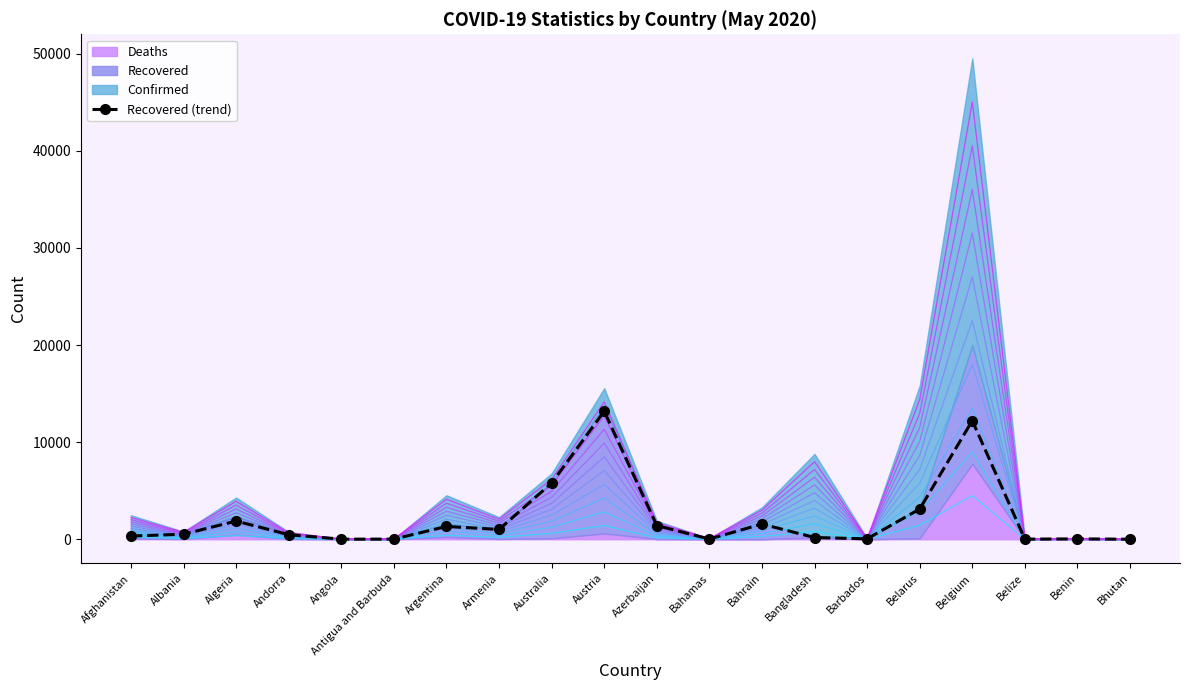

Rank the categories by value from lowest to highest.

Bhutan, Angola, Belize, Antigua and Barbuda, Bahamas, Benin, Barbados, Bangladesh, Afghanistan, Andorra, Albania, Armenia, Argentina, Azerbaijan, Bahrain, Algeria, Belarus, Australia, Belgium, Austria